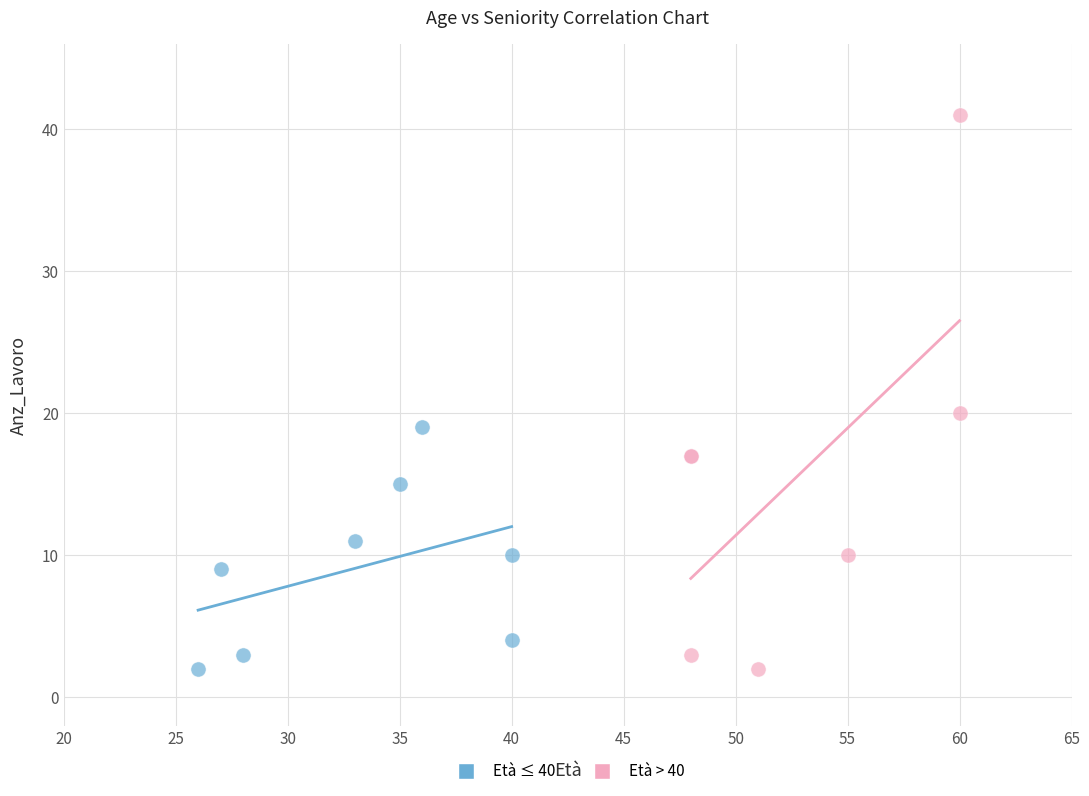

What are all the series names shown in the legend?

Età ≤ 40, Età > 40